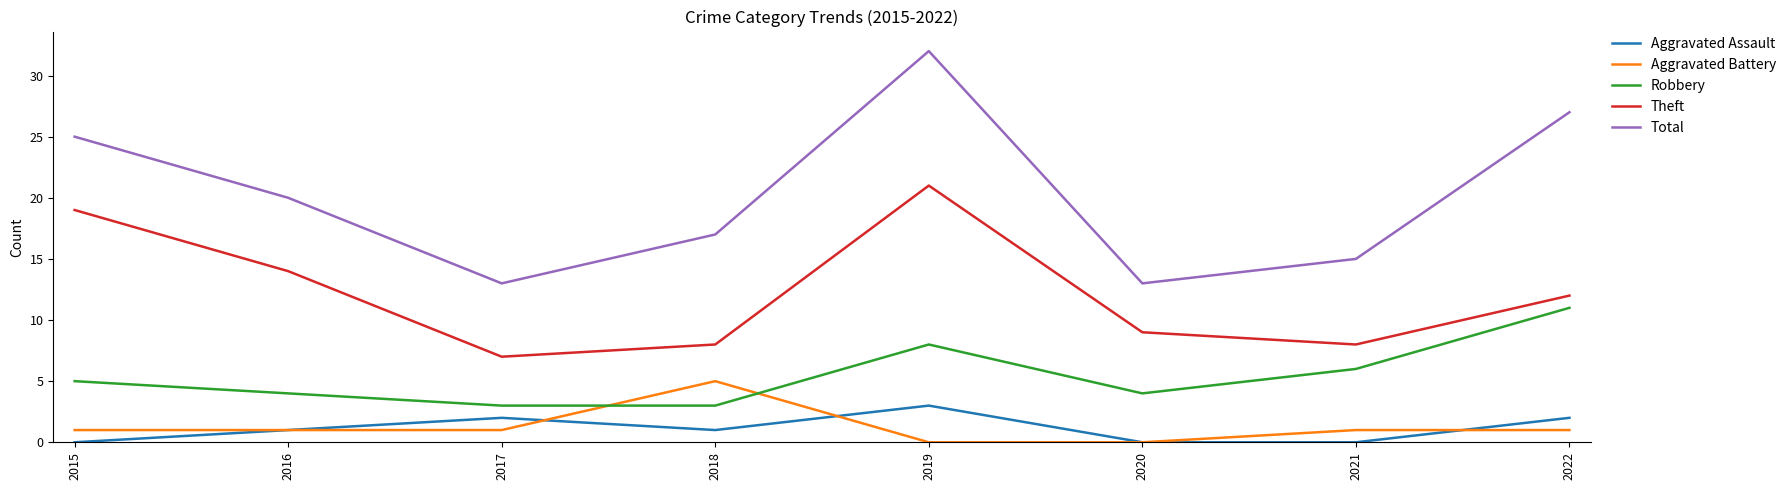

Reading right to left, list all the values displayed in this chart.

Aggravated Assault: 2	0	0	3	1	2	1	0
Aggravated Battery: 1	1	0	0	5	1	1	1
Robbery: 11	6	4	8	3	3	4	5
Theft: 12	8	9	21	8	7	14	19
Total: 27	15	13	32	17	13	20	25